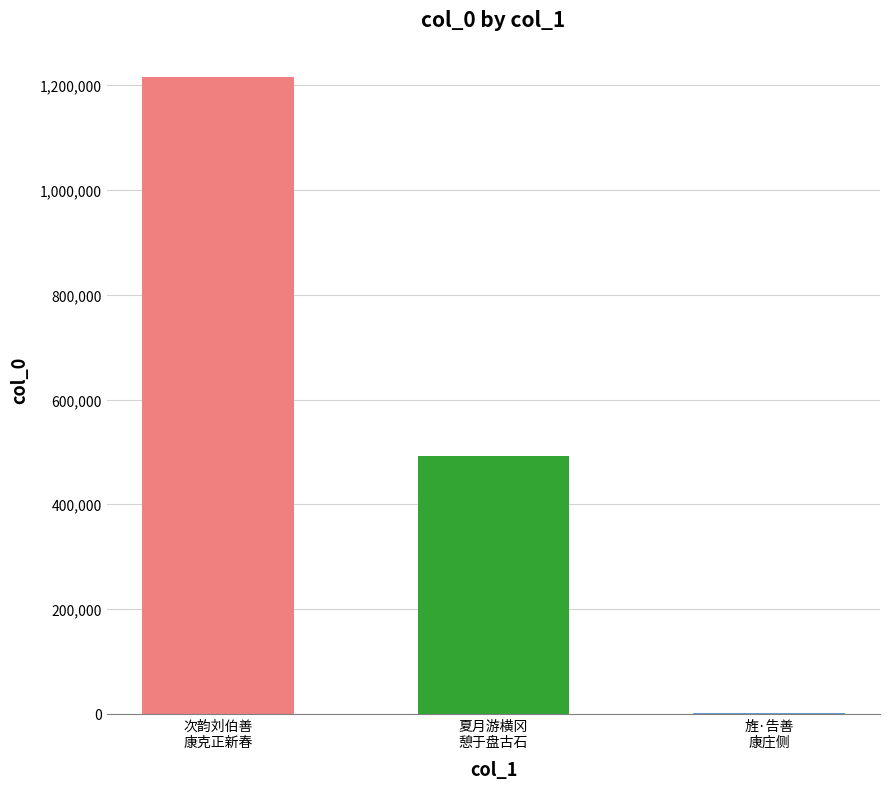

Reading left to right, extract all data points from this chart.

次韵刘伯善
康克正新春=1215177	夏月游横冈
憩于盘古石=492583	旌·告善
康庄侧=1218